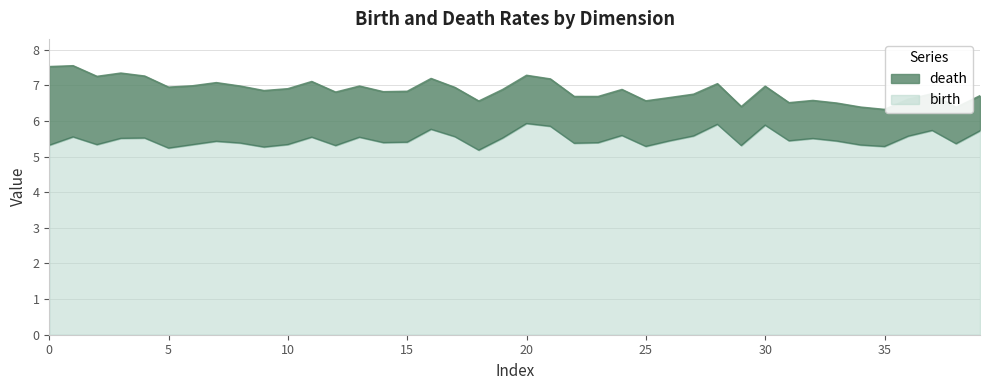

What is the value of the birth point at the 29th from the left?

5.3